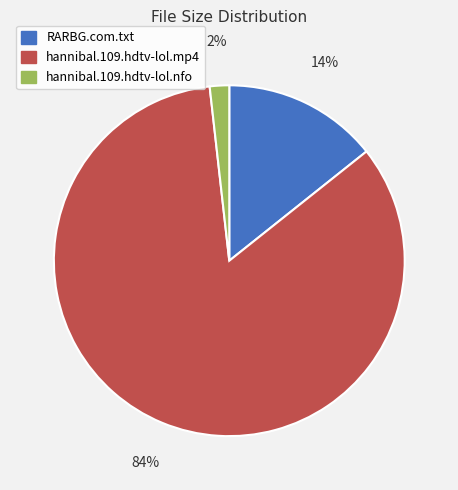

Combined, do RARBG.com.txt and hannibal.109.hdtv-lol.nfo account for over 50%?

No